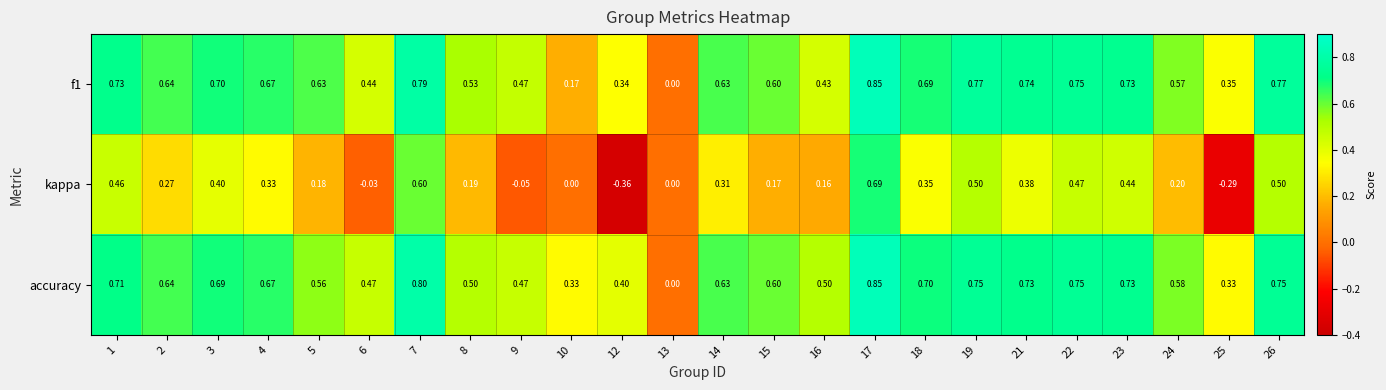

Which series has the largest total across all categories?

accuracy